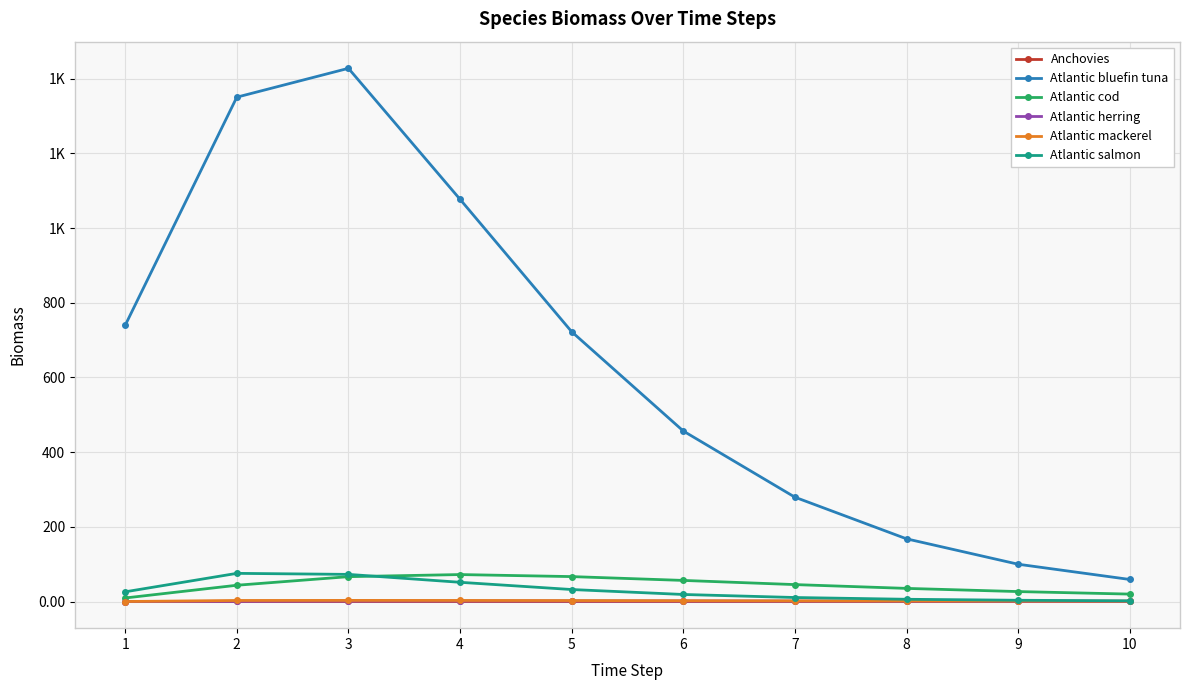

Reading right to left, list all the values displayed in this chart.

Anchovies: 10=0.1	9=0.1	8=0.1	7=0.1	6=0.1	5=0.1	4=0.1	3=0.1	2=0.1	1=0.0
Atlantic bluefin tuna: 10=59.0	9=99.8	8=167.9	7=279.4	6=456.6	5=722.6	4=1077.2	3=1428.0	2=1350.7	1=739.7
Atlantic cod: 10=19.9	9=26.6	8=35.1	7=45.3	6=56.5	5=66.7	4=72.2	3=66.6	2=43.5	1=9.5
Atlantic herring: 10=0.6	9=0.7	8=1.0	7=1.2	6=1.4	5=1.6	4=1.6	3=1.3	2=0.6	1=0.0
Atlantic mackerel: 10=0.9	9=1.2	8=1.5	7=1.8	6=2.2	5=2.5	4=2.8	3=3.0	2=2.8	1=0.0
Atlantic salmon: 10=1.8	9=3.3	8=6.0	7=10.7	6=18.8	5=32.1	4=51.5	3=72.6	2=75.4	1=26.0